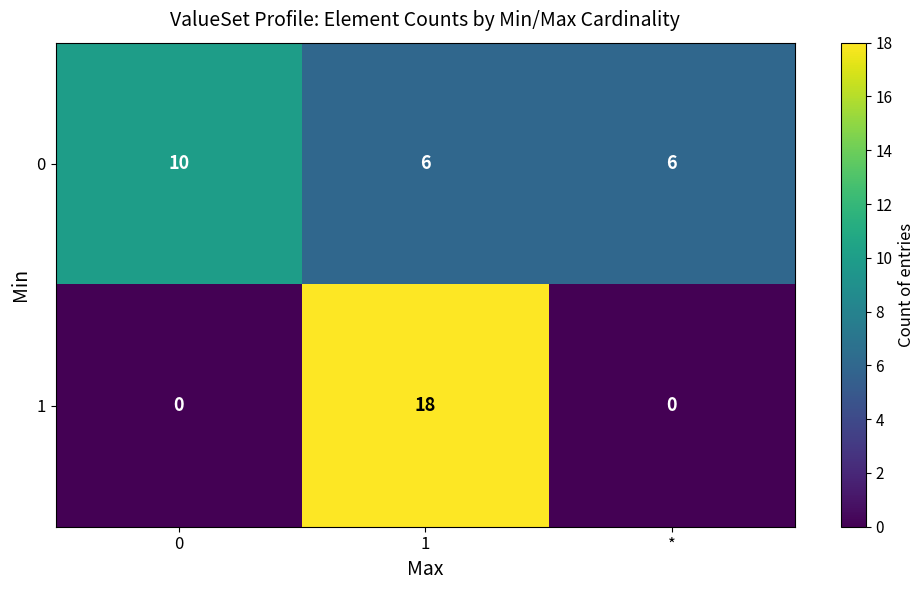

What is the difference between the highest and lowest values at 1?

12